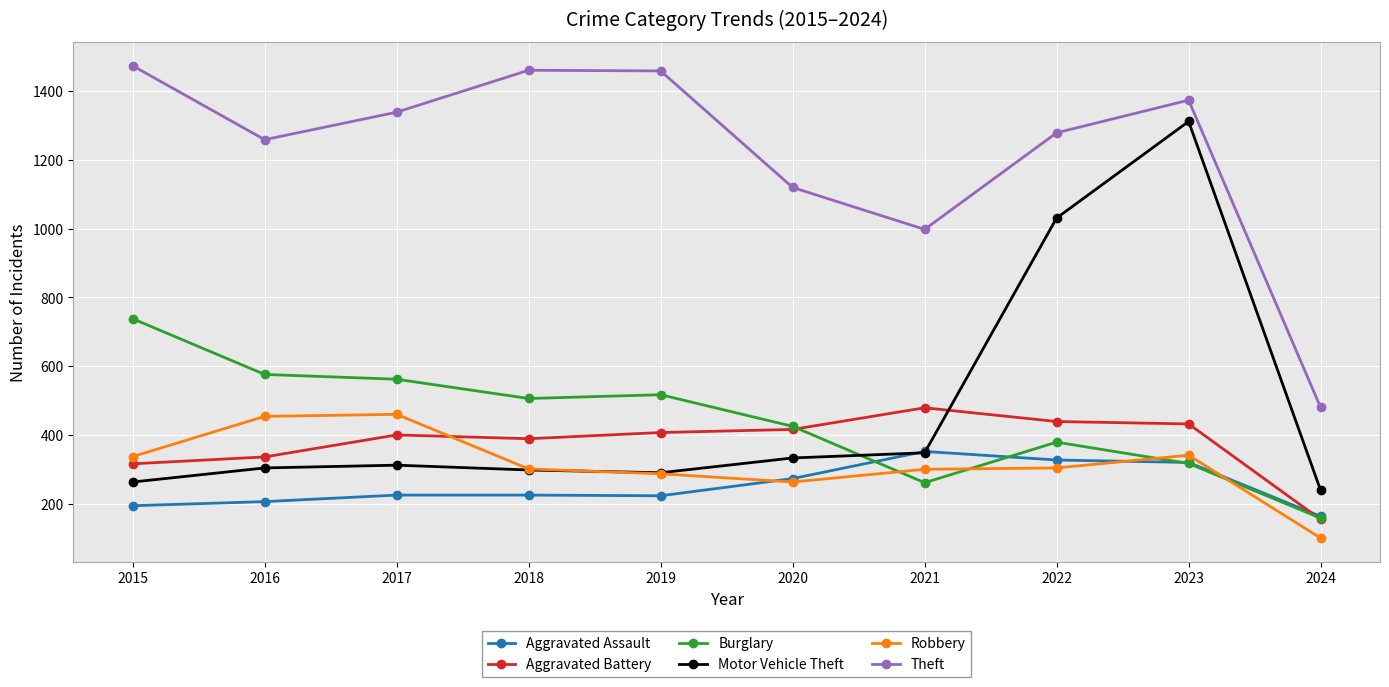

How many intersections are there between Motor Vehicle Theft and Burglary?

1